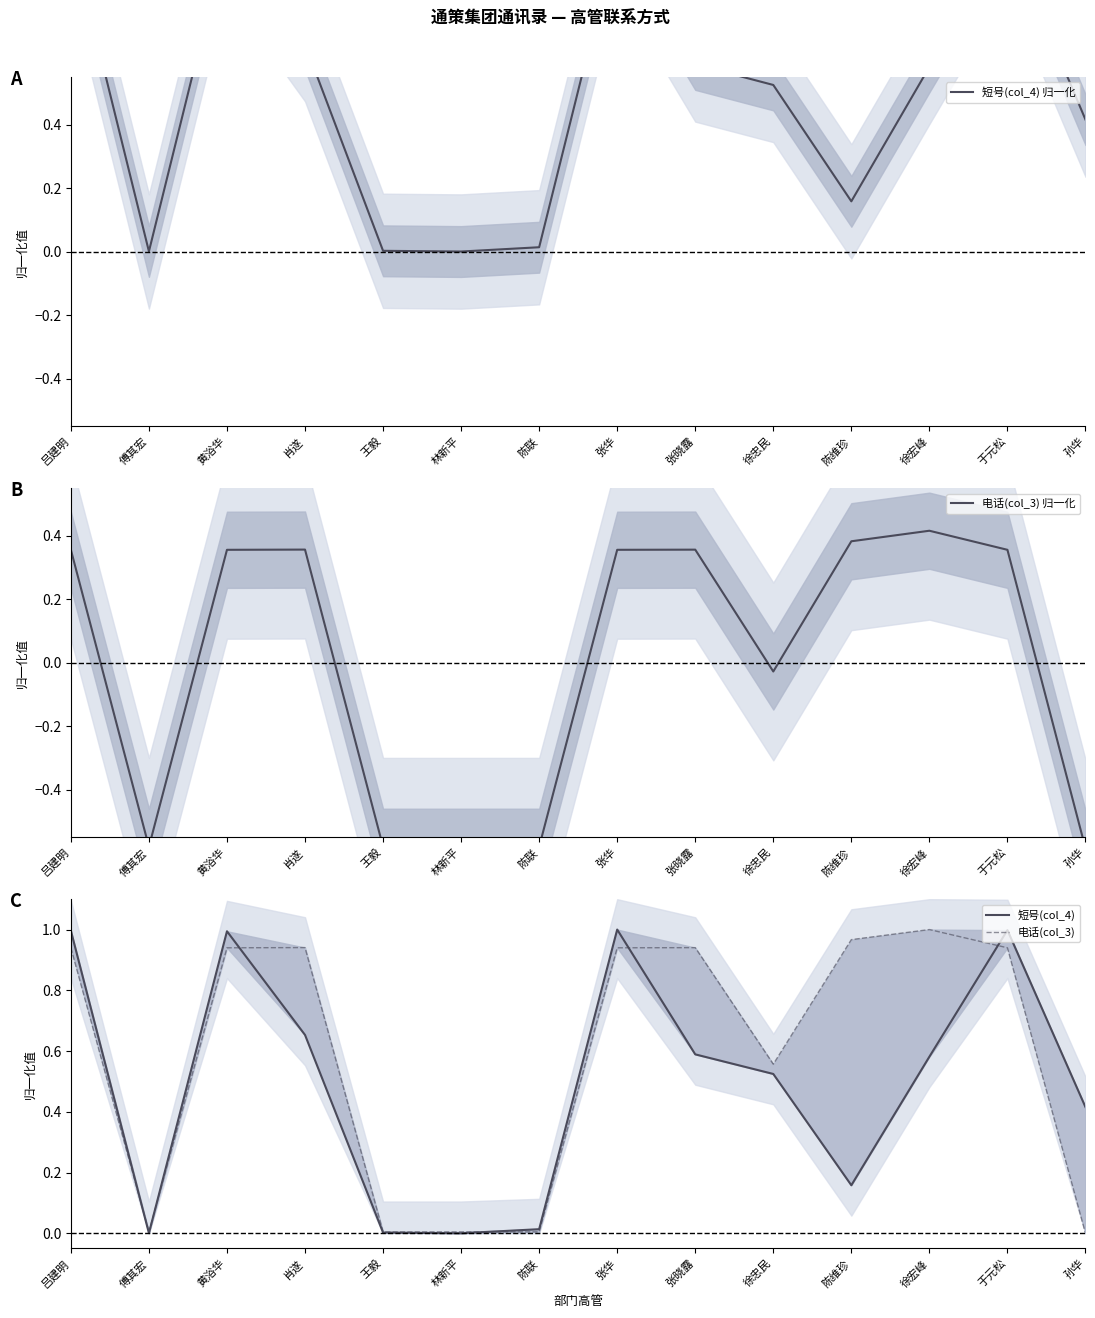

At which category is the sum across all series the highest?

张华